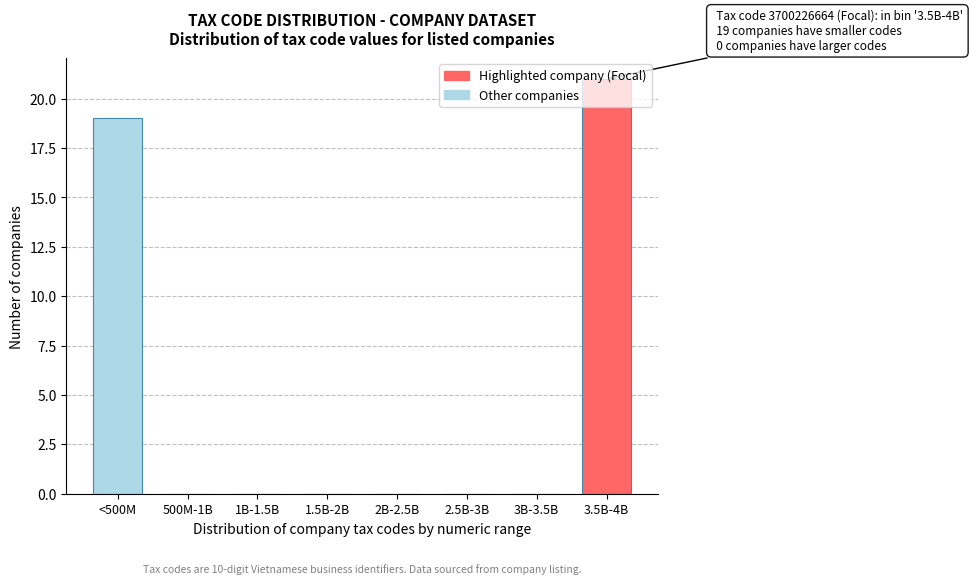

Between 1.5B-2B and <500M, which is larger?

<500M